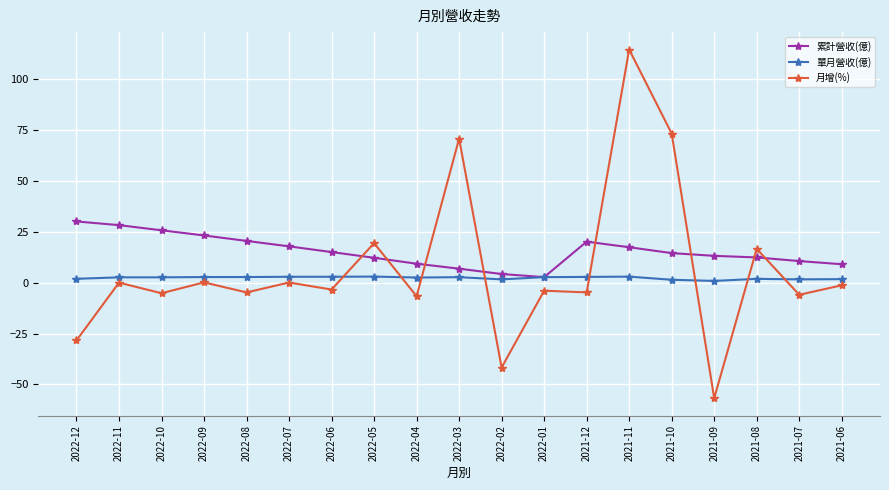

True or false: 月增(%) and 單月營收(億) cross at least once.

True